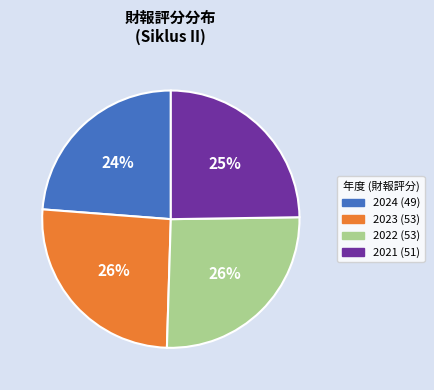

Does any single category account for the majority?

No